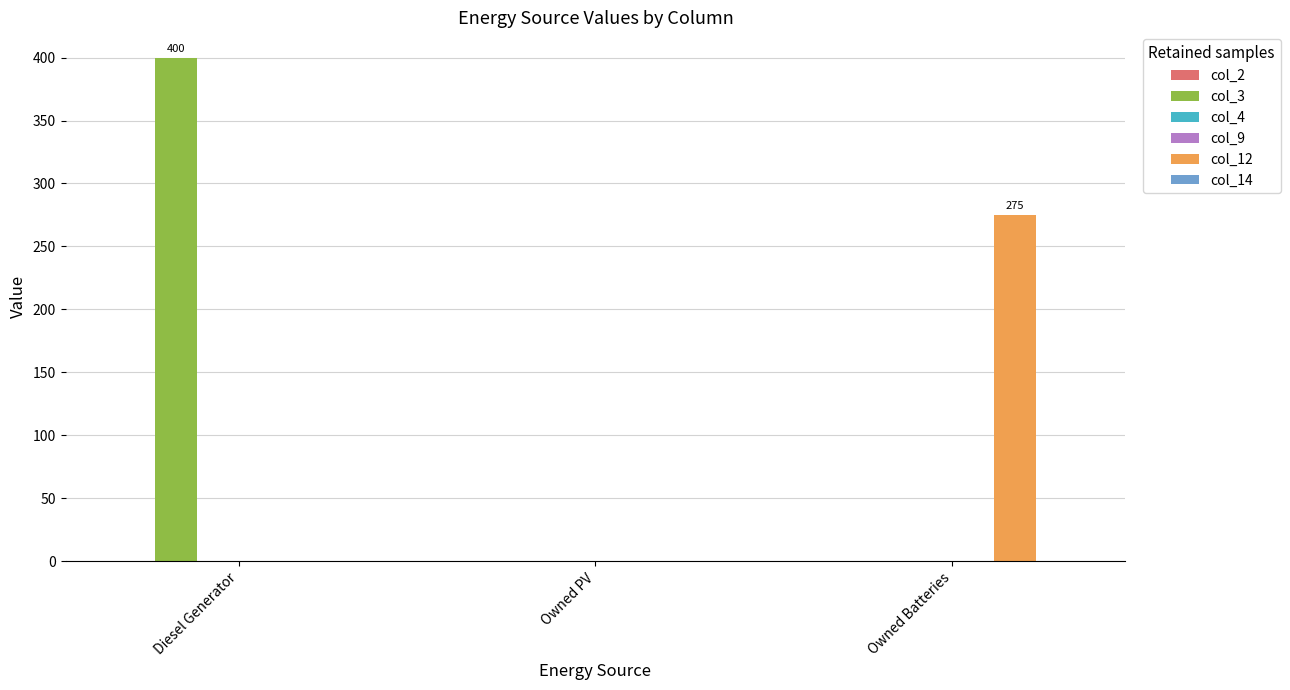

What is the difference between the maximum and second lowest values in the col_12 series?

275